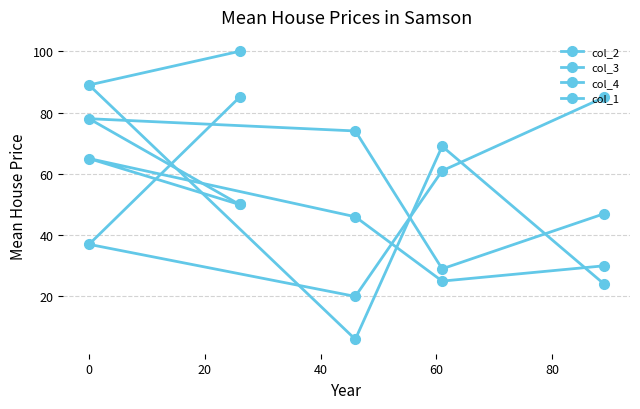

How many values in the col_3 series are below 69?

2